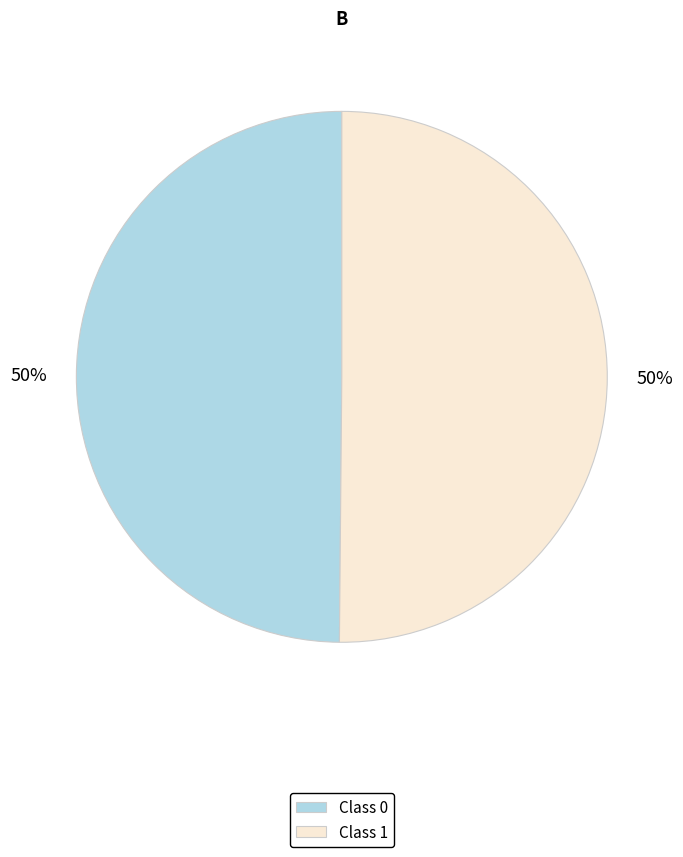

Count the number of slices in the pie.

2